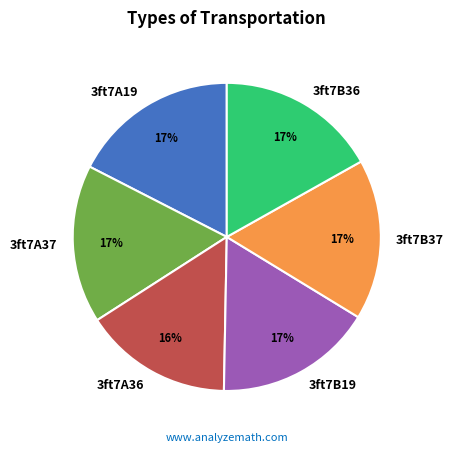

The 3ft7B19 slice represents 17% of the pie. True or false?

True